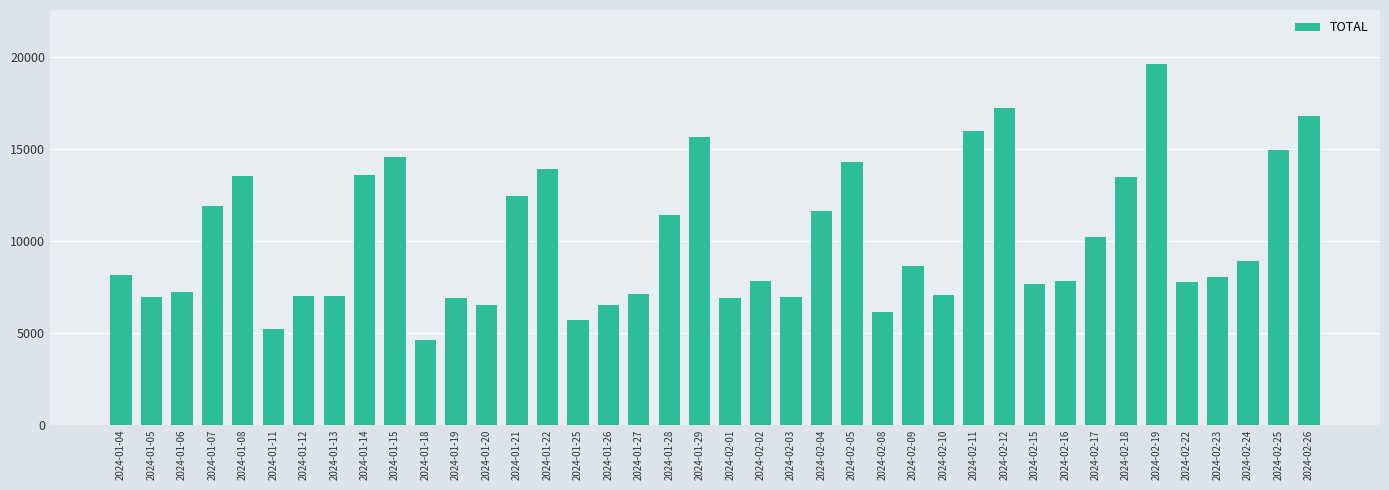

What is the change in value from 2024-01-08 to 2024-01-26?

-7037